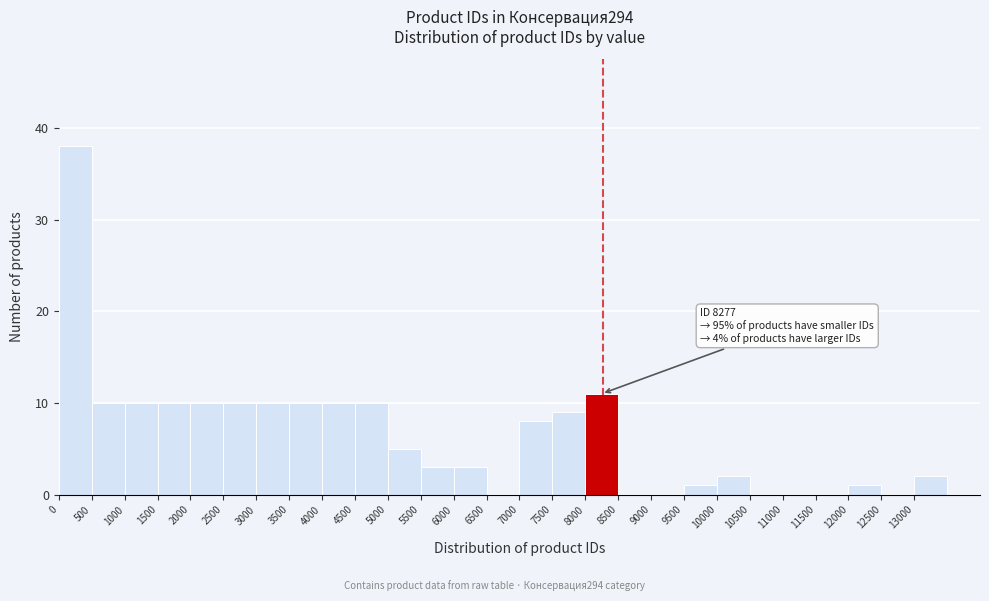

Over which range of the x-axis is the bar tallest?

0 to 500